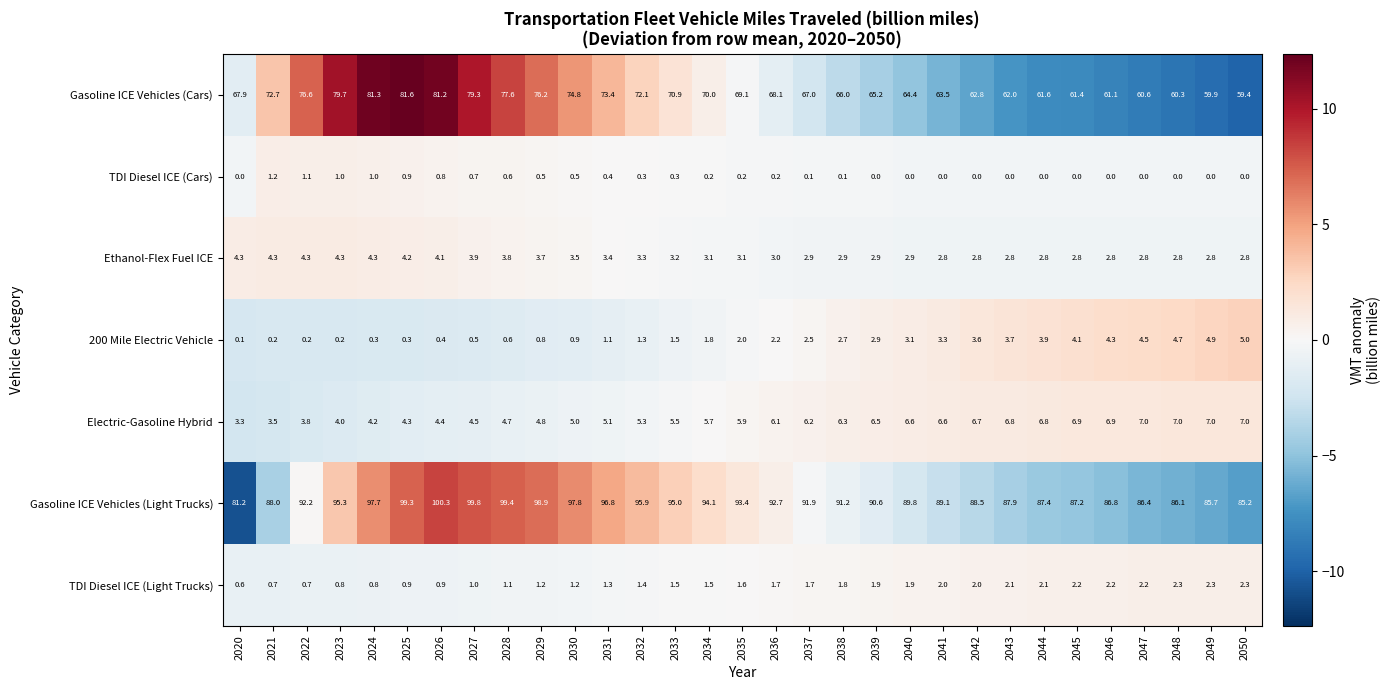

What is the greatest value displayed?

100.3